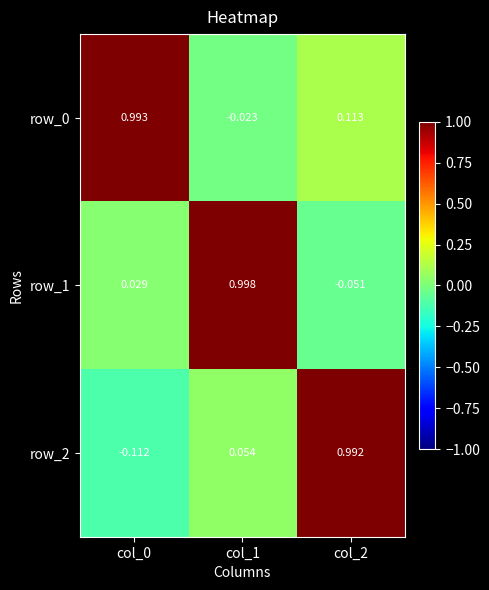

Is the value of row_0 at col_2 greater than the value of row_1 at col_0?

Yes